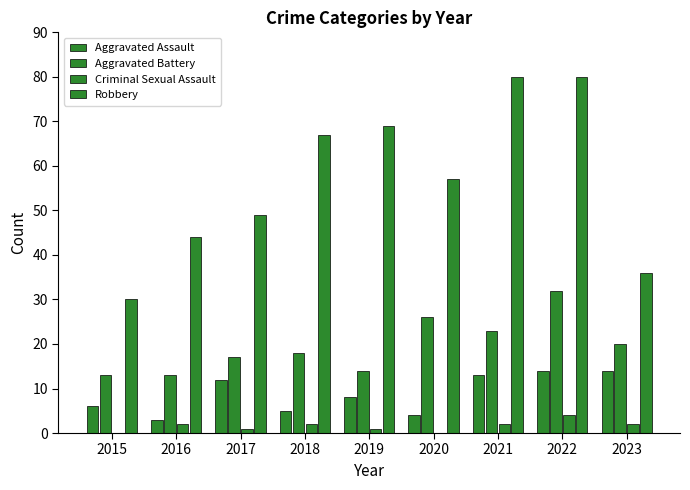

The value of Aggravated Assault at 2021 is 21. True or false?

False